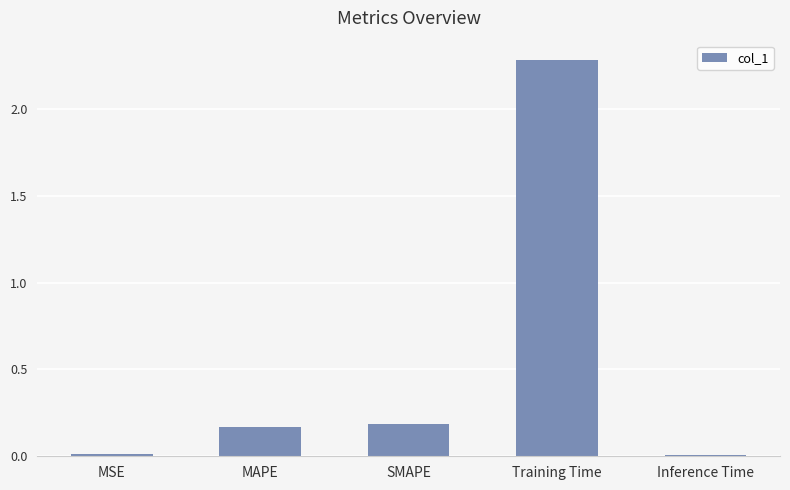

What is the label of the 1st bar from the right?

Inference Time